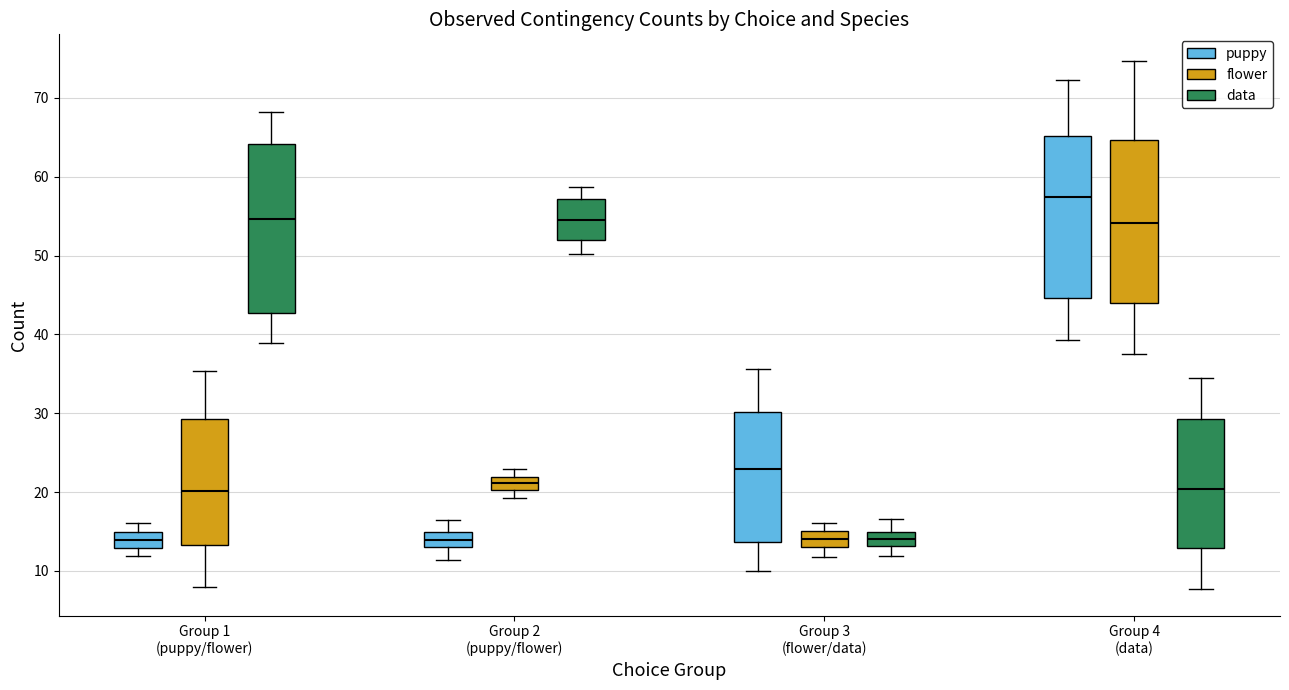

Reading left to right, read every box against the y-axis: the position of its median line, the range the box covers, and the ends of its whiskers. The values are not printed on the chart, so give them approximately, as read against the axis.

Group 1 (puppy/flower) (puppy): median 14, box 13 to 15, whiskers 12 to 16
Group 1 (puppy/flower) (flower): median 20, box 13 to 29, whiskers 8 to 35
Group 1 (puppy/flower) (data): median 55, box 43 to 64, whiskers 39 to 68
Group 2 (puppy/flower) (puppy): median 14, box 13 to 15, whiskers 11 to 16
Group 2 (puppy/flower) (flower): median 21, box 20 to 22, whiskers 19 to 23
Group 2 (puppy/flower) (data): median 54, box 52 to 57, whiskers 50 to 59
Group 3 (flower/data) (puppy): median 23, box 14 to 30, whiskers 10 to 36
Group 3 (flower/data) (flower): median 14, box 13 to 15, whiskers 12 to 16
Group 3 (flower/data) (data): median 14, box 13 to 15, whiskers 12 to 17
Group 4 (data) (puppy): median 57, box 45 to 65, whiskers 39 to 72
Group 4 (data) (flower): median 54, box 44 to 65, whiskers 37 to 75
Group 4 (data) (data): median 20, box 13 to 29, whiskers 8 to 34